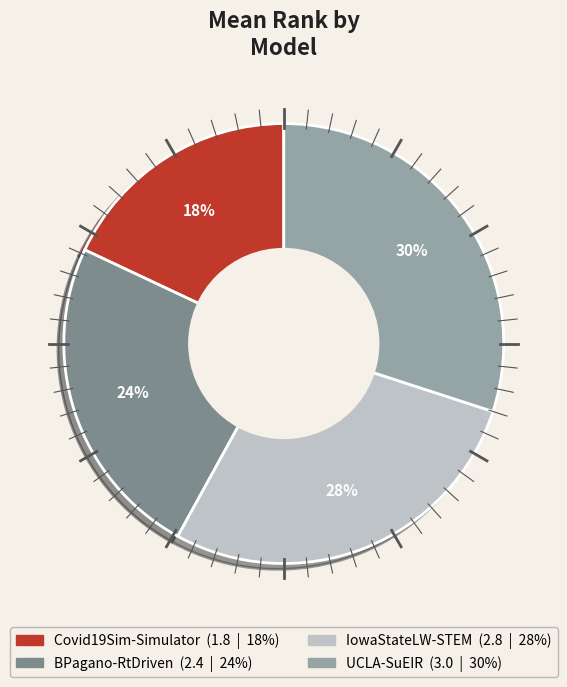

Does UCLA-SuEIR account for over 50% of the chart?

No